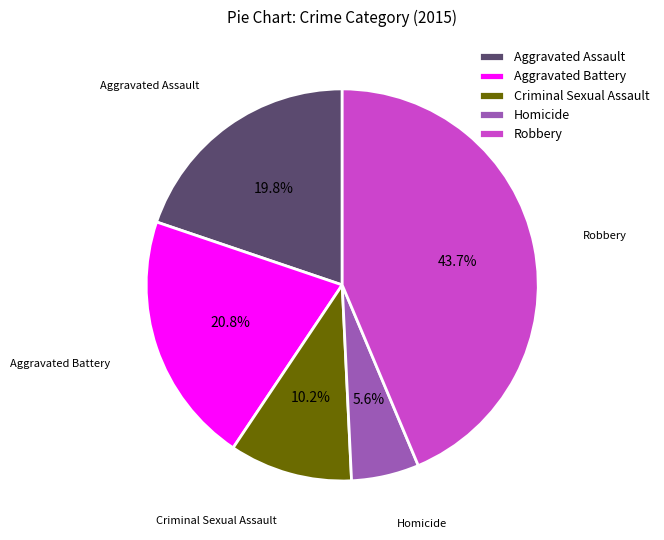

Count the number of slices in the pie.

5